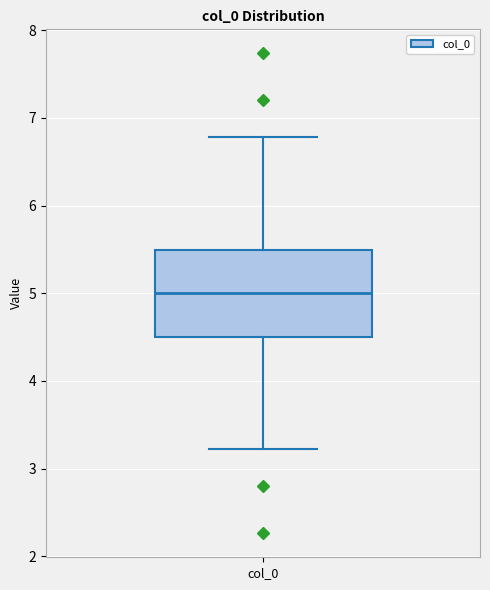

Read this box plot against the y-axis: the position of the median line, the range covered by the box, and the ends of both whiskers. The values are not printed on the chart, so give them approximately, as read against the axis.

median 5.0, box 4.5 to 5.5, whiskers 3.2 to 6.8